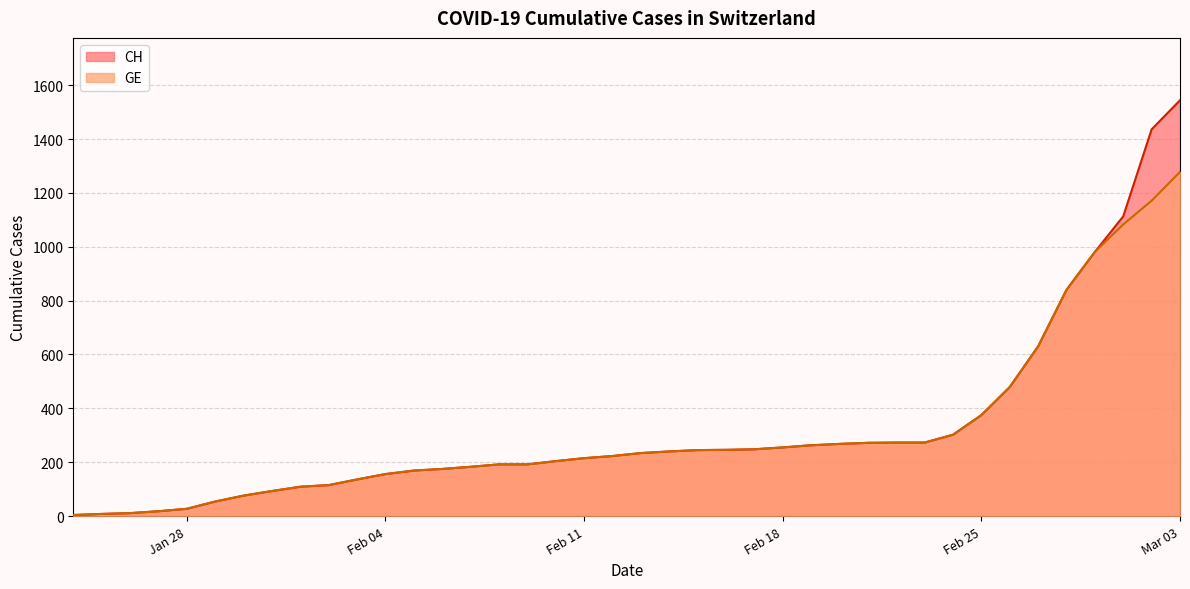

What is the label of the 39th point from the left?

2020-03-02